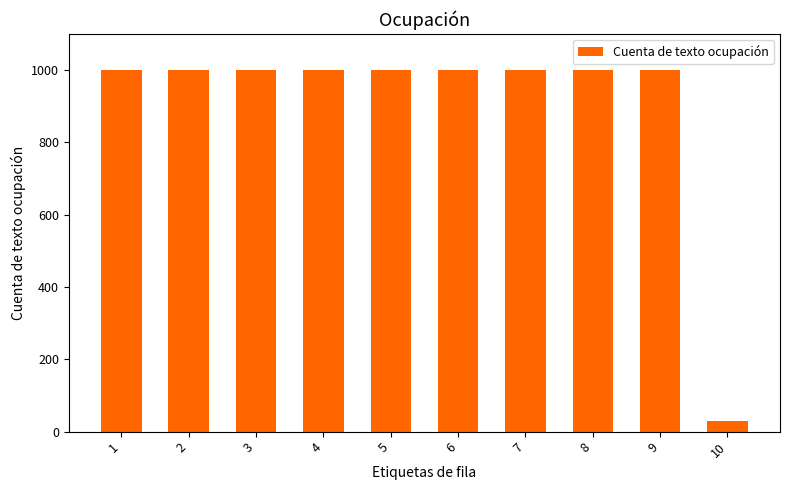

What is the approximate value at 6, to the nearest 10?

1000